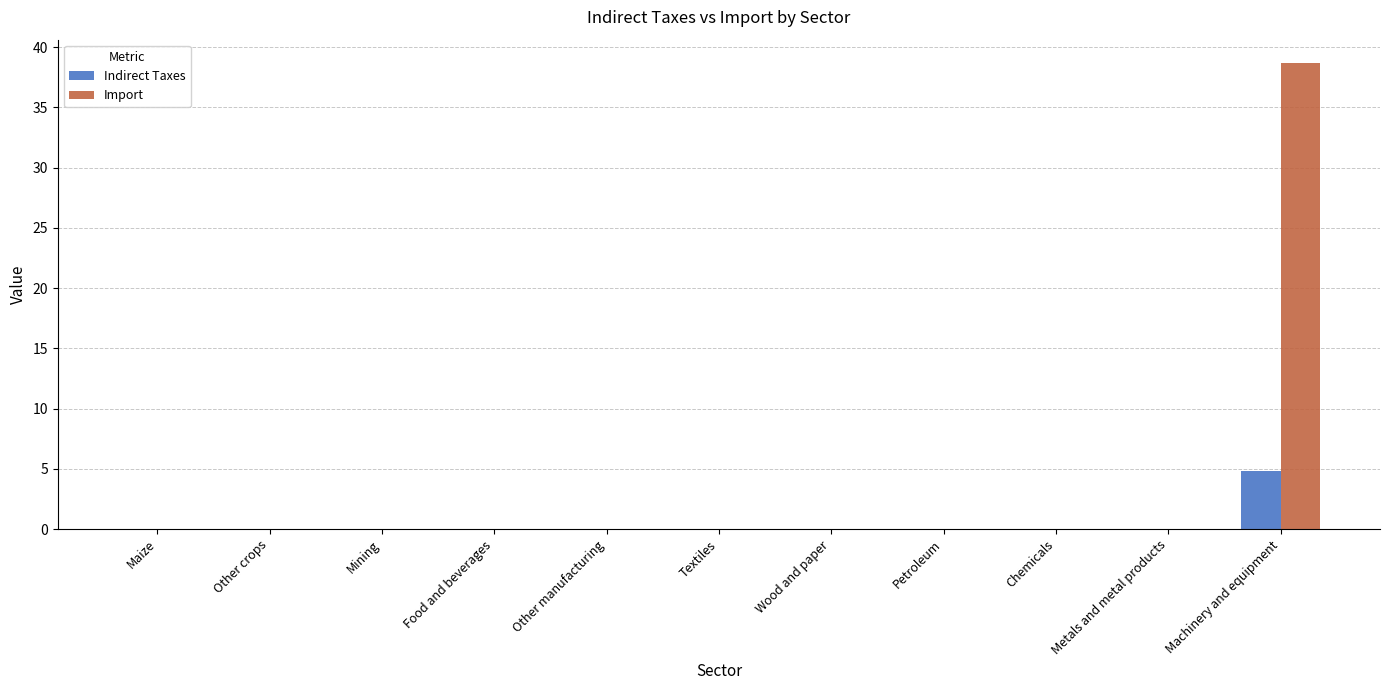

The Indirect Taxes series shows 0.0 at Metals and metal products. True or false?

True